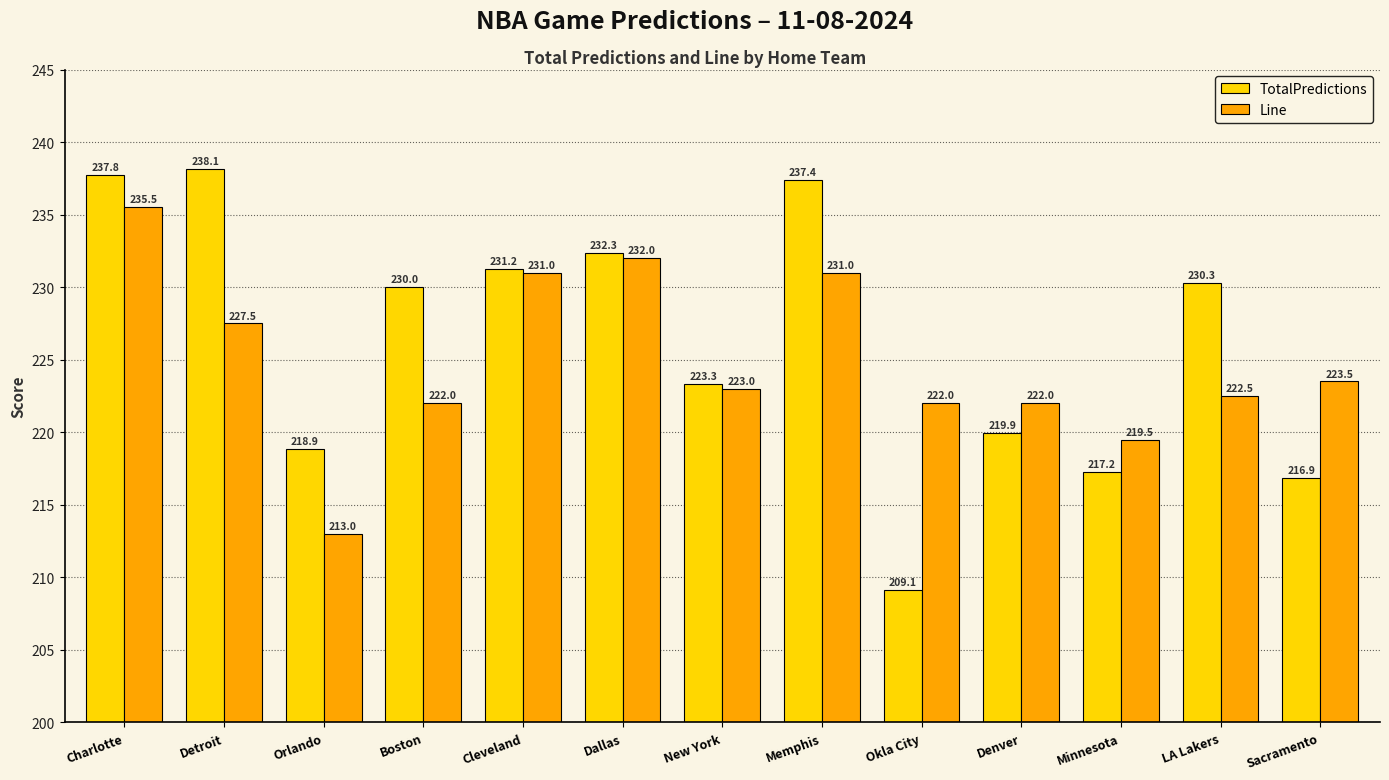

The TotalPredictions series shows 298.3 at Minnesota. True or false?

False